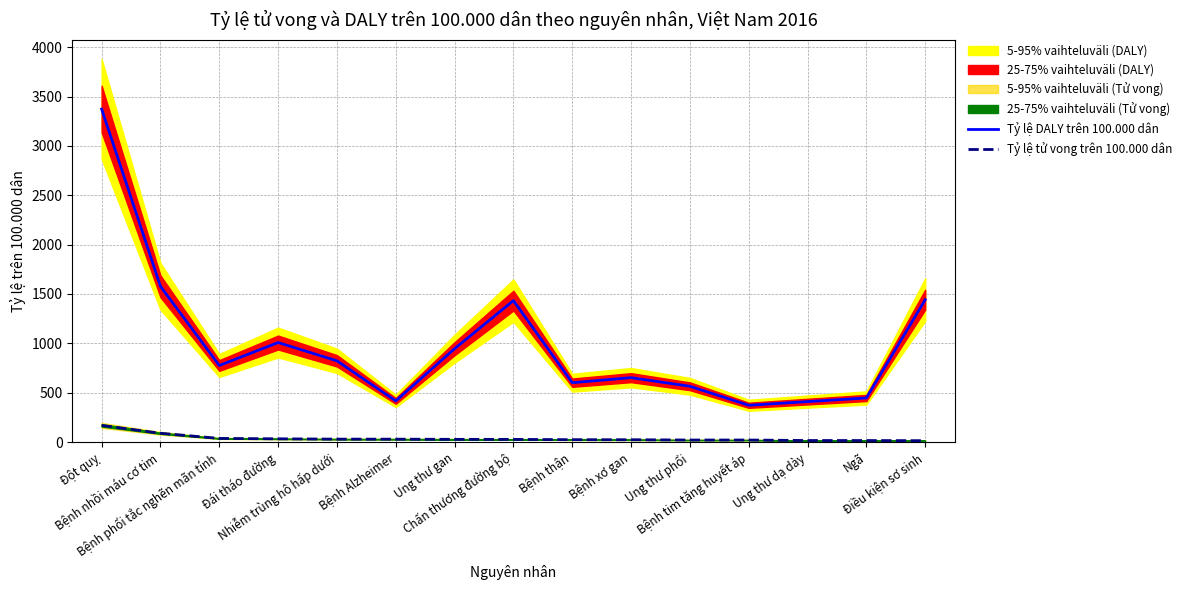

Between Bệnh nhồi máu cơ tim and Ngã, which series saw the biggest shift?

Tỷ lệ DALY trên 100.000 dân